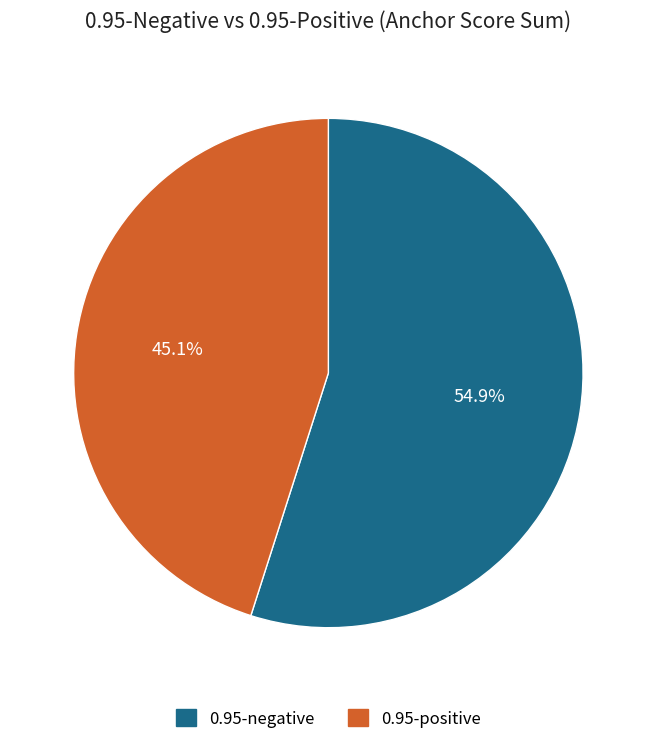

Does 0.95-positive account for over 50% of the chart?

No